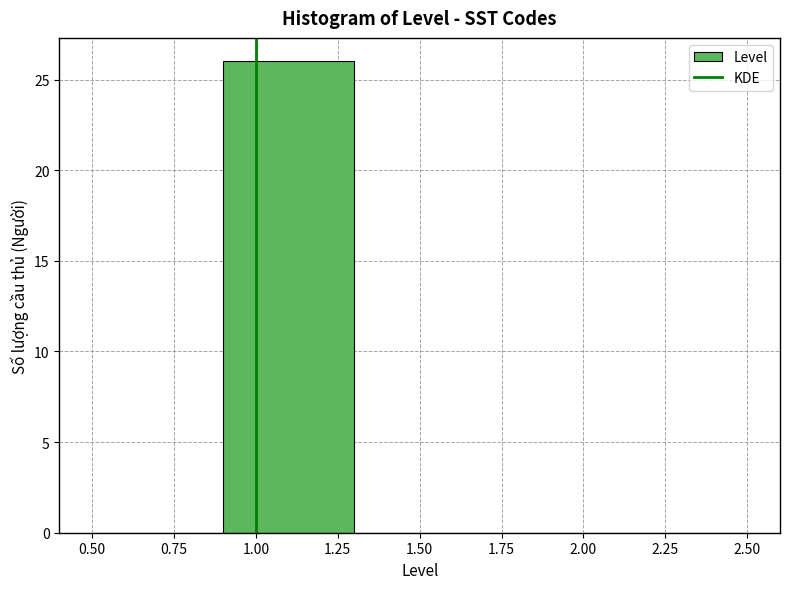

Reading left to right, transcribe this chart: for each bar, give the range it covers on the x-axis and its height. The values are not printed on the chart, so give them approximately, as read against the axis.

0.5 to 0.9: 0
0.9 to 1.3: 26
1.3 to 1.7: 0
1.7 to 2.1: 0
2.1 to 2.5: 0